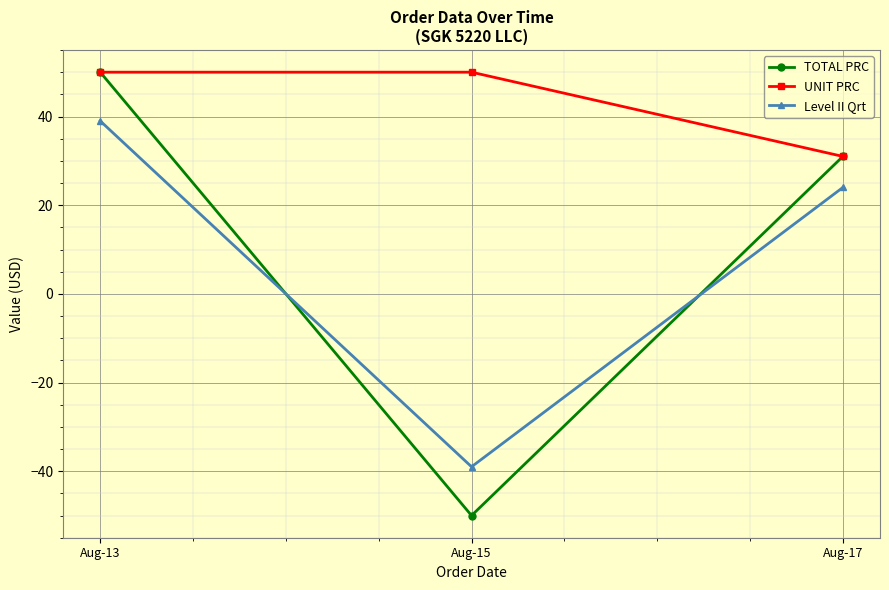

What are all the series names shown in the legend?

TOTAL PRC, UNIT PRC, Level II Qrt